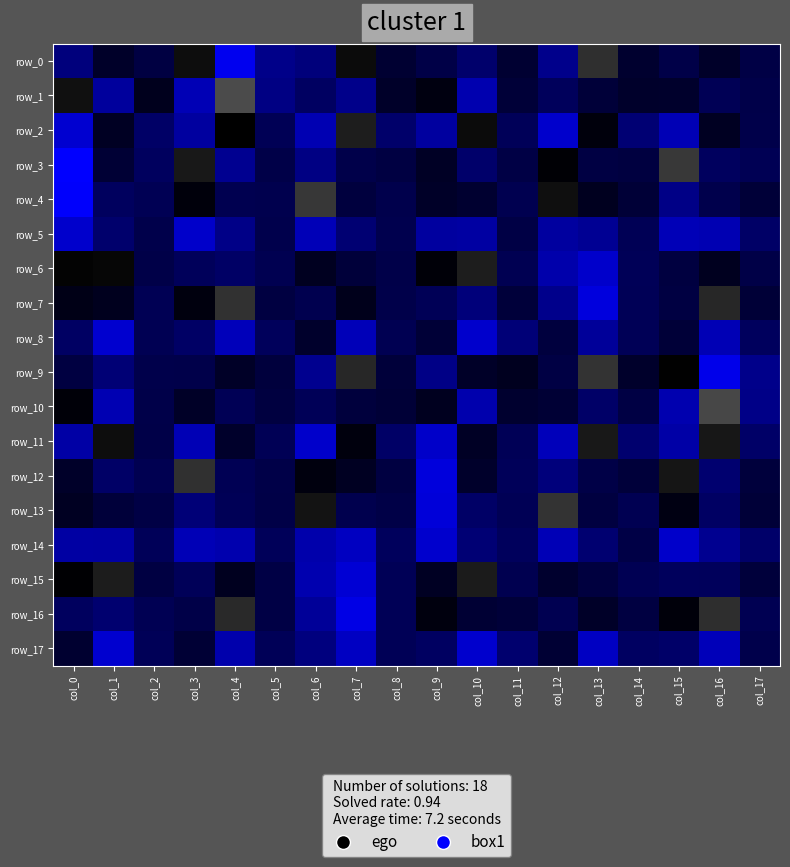

What is the total value across all series at col_10?

14143.3